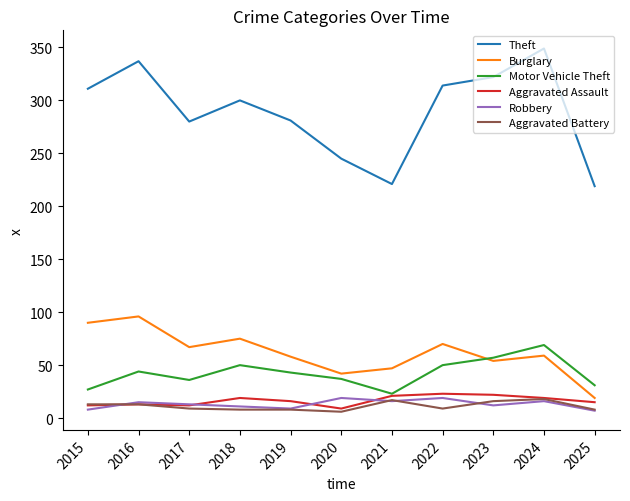

Which series has the widest spread of values?

Theft